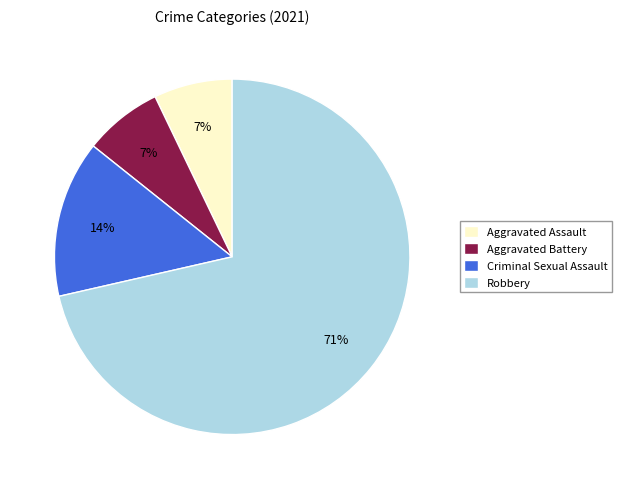

Which slice is the largest?

Robbery